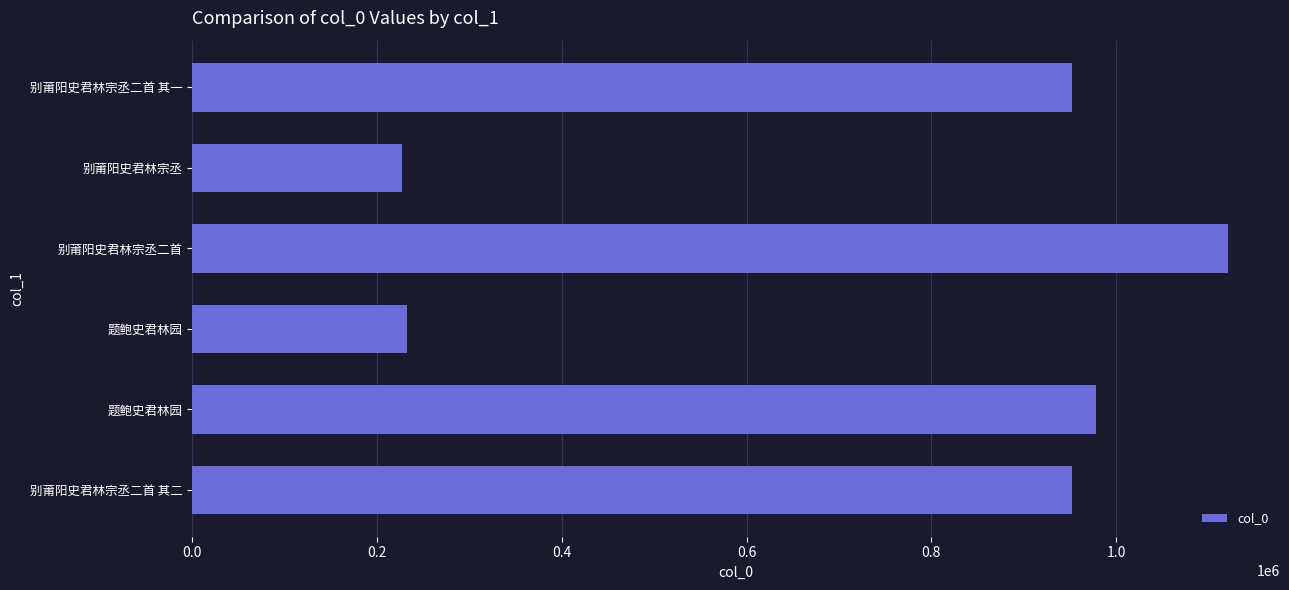

Are the bars horizontal?

Yes